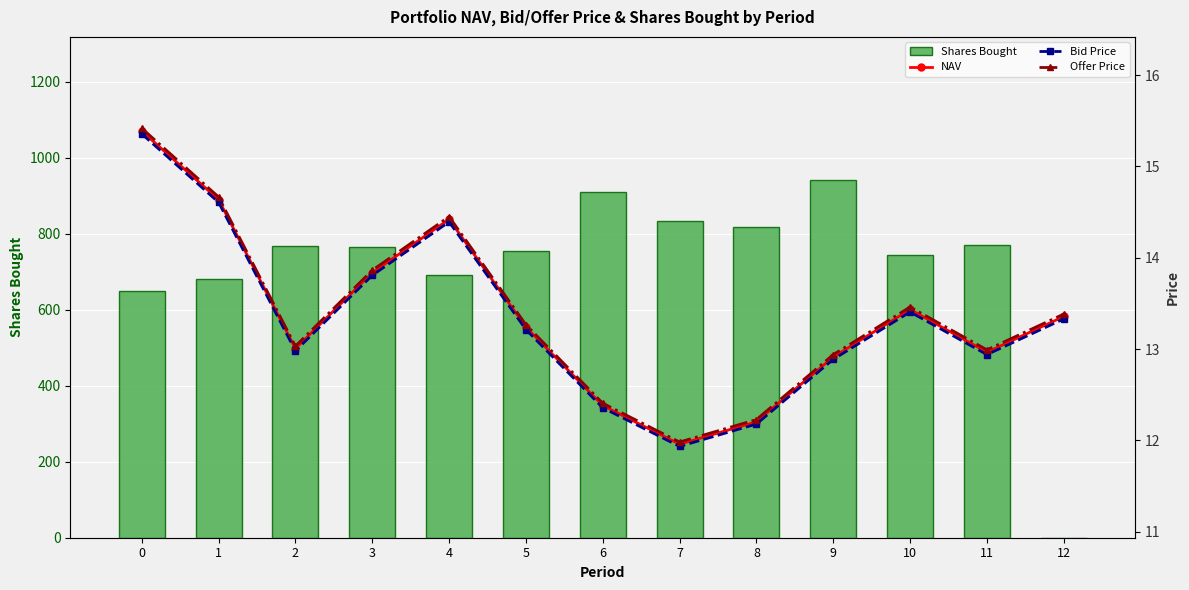

What is the value of the NAV bar at the 8th from the left?

12.0